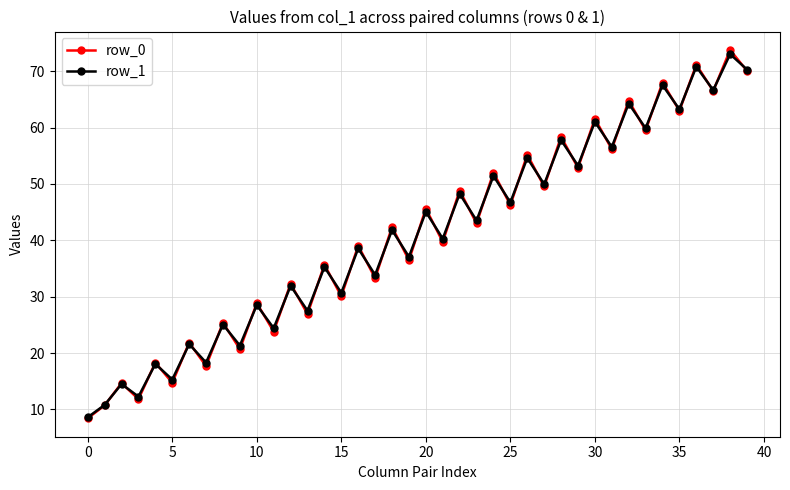

What is the maximum value shown in the chart?

73.8